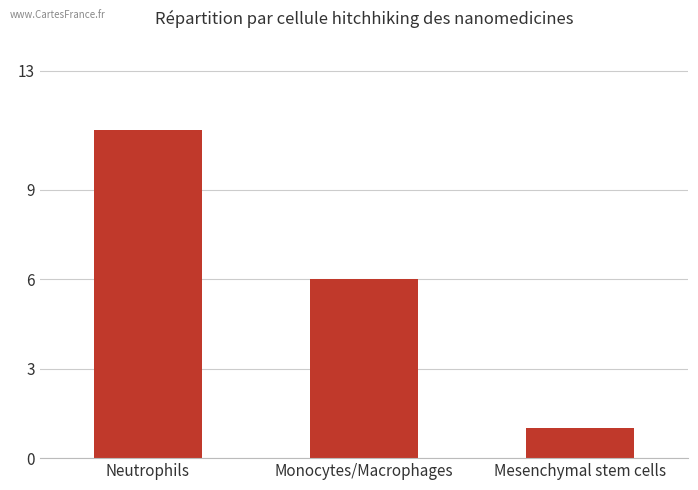

The chart shows a value of 1 at Mesenchymal stem cells. True or false?

True